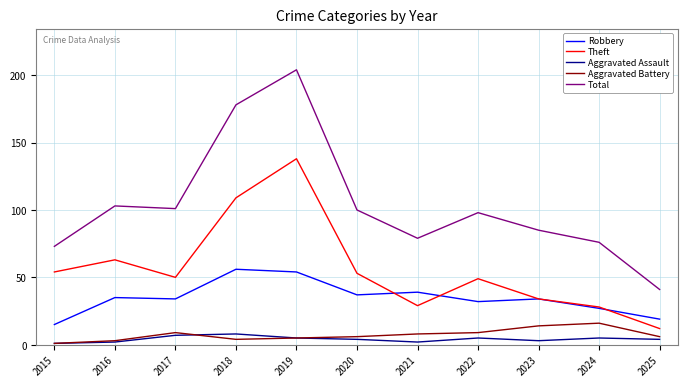

True or false: Aggravated Assault and Robbery intersect in this chart.

False